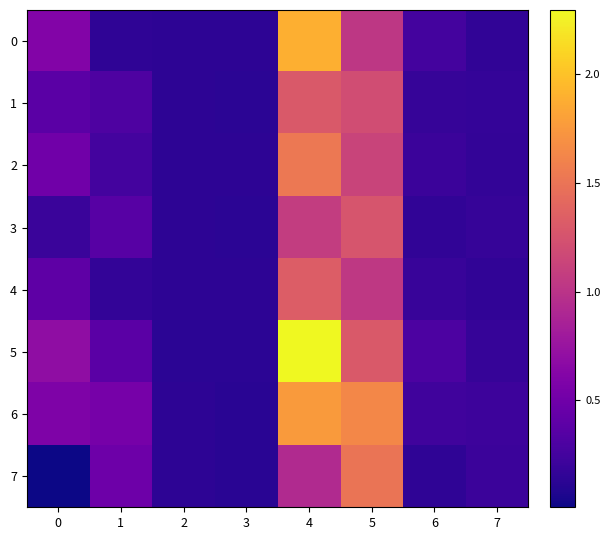

How many series are shown in this chart?

8